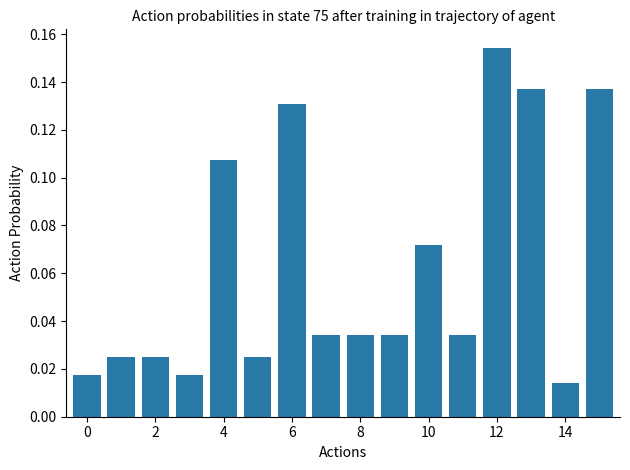

What is the sum of all values?

1.0